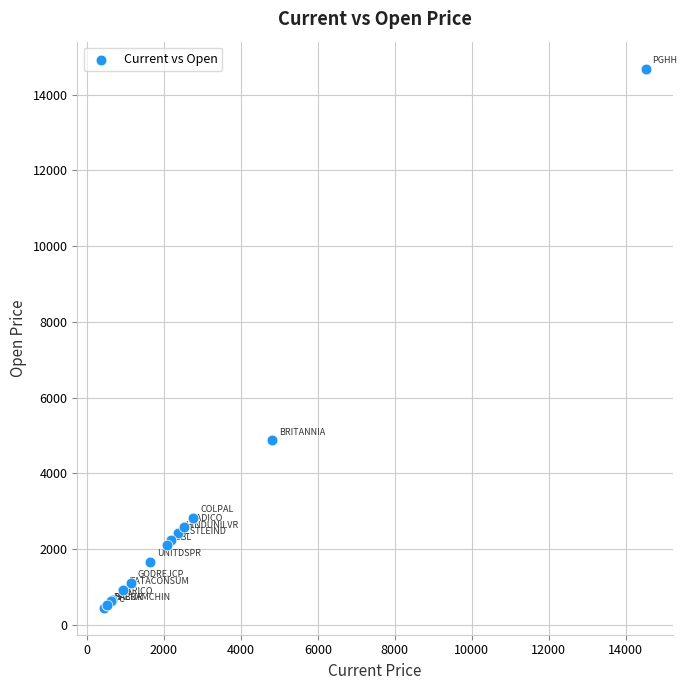

What Y value in the scatter plot is closest to 7569?

4873.5